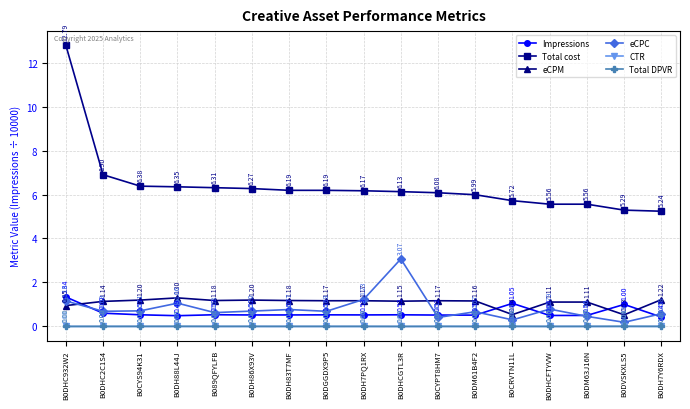

Where is the first local minimum for eCPM?

B089QFYLFB